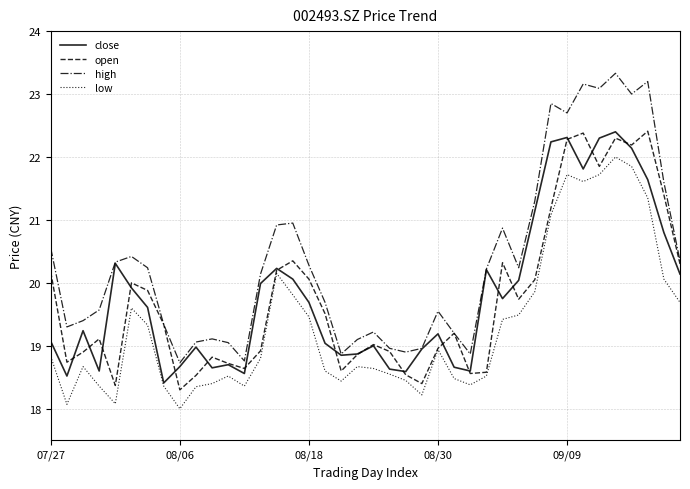

Which series has the largest range (max minus min)?

high